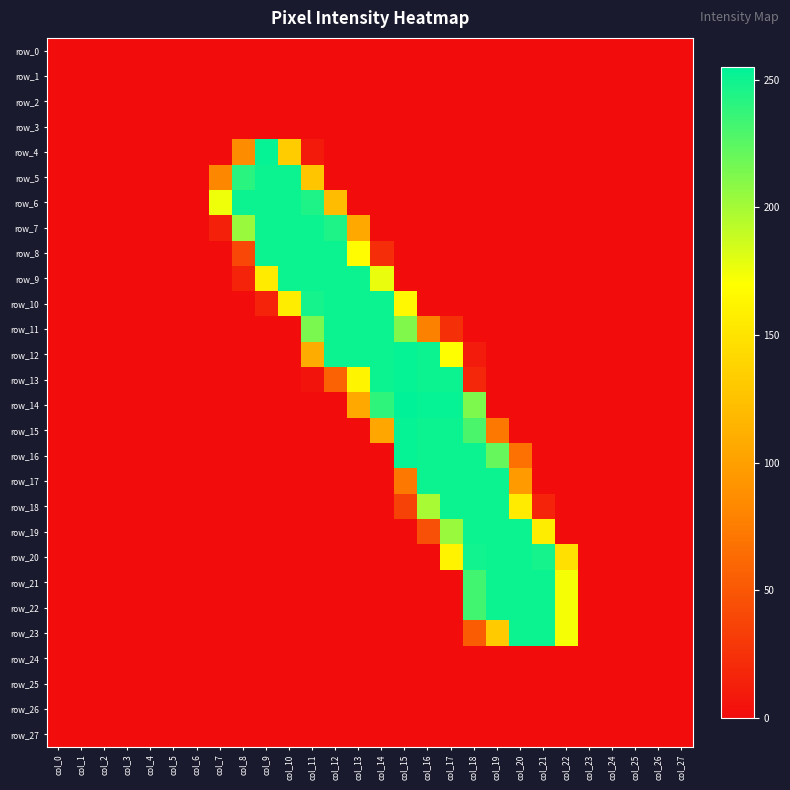

Reading right to left, list all the values displayed in this chart.

row_0: col_27=0	col_26=0	col_25=0	col_24=0	col_23=0	col_22=0	col_21=0	col_20=0	col_19=0	col_18=0	col_17=0	col_16=0	col_15=0	col_14=0	col_13=0	col_12=0	col_11=0	col_10=0	col_9=0	col_8=0	col_7=0	col_6=0	col_5=0	col_4=0	col_3=0	col_2=0	col_1=0	col_0=0
row_1: col_27=0	col_26=0	col_25=0	col_24=0	col_23=0	col_22=0	col_21=0	col_20=0	col_19=0	col_18=0	col_17=0	col_16=0	col_15=0	col_14=0	col_13=0	col_12=0	col_11=0	col_10=0	col_9=0	col_8=0	col_7=0	col_6=0	col_5=0	col_4=0	col_3=0	col_2=0	col_1=0	col_0=0
row_2: col_27=0	col_26=0	col_25=0	col_24=0	col_23=0	col_22=0	col_21=0	col_20=0	col_19=0	col_18=0	col_17=0	col_16=0	col_15=0	col_14=0	col_13=0	col_12=0	col_11=0	col_10=0	col_9=0	col_8=0	col_7=0	col_6=0	col_5=0	col_4=0	col_3=0	col_2=0	col_1=0	col_0=0
row_3: col_27=0	col_26=0	col_25=0	col_24=0	col_23=0	col_22=0	col_21=0	col_20=0	col_19=0	col_18=0	col_17=0	col_16=0	col_15=0	col_14=0	col_13=0	col_12=0	col_11=0	col_10=0	col_9=0	col_8=0	col_7=0	col_6=0	col_5=0	col_4=0	col_3=0	col_2=0	col_1=0	col_0=0
row_4: col_27=0	col_26=0	col_25=0	col_24=0	col_23=0	col_22=0	col_21=0	col_20=0	col_19=0	col_18=0	col_17=0	col_16=0	col_15=0	col_14=0	col_13=0	col_12=0	col_11=9	col_10=132	col_9=253	col_8=85	col_7=0	col_6=0	col_5=0	col_4=0	col_3=0	col_2=0	col_1=0	col_0=0
row_5: col_27=0	col_26=0	col_25=0	col_24=0	col_23=0	col_22=0	col_21=0	col_20=0	col_19=0	col_18=0	col_17=0	col_16=0	col_15=0	col_14=0	col_13=0	col_12=0	col_11=128	col_10=251	col_9=251	col_8=241	col_7=82	col_6=0	col_5=0	col_4=0	col_3=0	col_2=0	col_1=0	col_0=0
row_6: col_27=0	col_26=0	col_25=0	col_24=0	col_23=0	col_22=0	col_21=0	col_20=0	col_19=0	col_18=0	col_17=0	col_16=0	col_15=0	col_14=0	col_13=0	col_12=121	col_11=245	col_10=251	col_9=251	col_8=251	col_7=175	col_6=0	col_5=0	col_4=0	col_3=0	col_2=0	col_1=0	col_0=0
row_7: col_27=0	col_26=0	col_25=0	col_24=0	col_23=0	col_22=0	col_21=0	col_20=0	col_19=0	col_18=0	col_17=0	col_16=0	col_15=0	col_14=0	col_13=107	col_12=245	col_11=251	col_10=251	col_9=251	col_8=204	col_7=13	col_6=0	col_5=0	col_4=0	col_3=0	col_2=0	col_1=0	col_0=0
row_8: col_27=0	col_26=0	col_25=0	col_24=0	col_23=0	col_22=0	col_21=0	col_20=0	col_19=0	col_18=0	col_17=0	col_16=0	col_15=0	col_14=22	col_13=167	col_12=251	col_11=251	col_10=251	col_9=251	col_8=39	col_7=0	col_6=0	col_5=0	col_4=0	col_3=0	col_2=0	col_1=0	col_0=0
row_9: col_27=0	col_26=0	col_25=0	col_24=0	col_23=0	col_22=0	col_21=0	col_20=0	col_19=0	col_18=0	col_17=0	col_16=0	col_15=0	col_14=177	col_13=251	col_12=251	col_11=251	col_10=251	col_9=155	col_8=15	col_7=0	col_6=0	col_5=0	col_4=0	col_3=0	col_2=0	col_1=0	col_0=0
row_10: col_27=0	col_26=0	col_25=0	col_24=0	col_23=0	col_22=0	col_21=0	col_20=0	col_19=0	col_18=0	col_17=0	col_16=0	col_15=165	col_14=251	col_13=251	col_12=251	col_11=248	col_10=157	col_9=15	col_8=0	col_7=0	col_6=0	col_5=0	col_4=0	col_3=0	col_2=0	col_1=0	col_0=0
row_11: col_27=0	col_26=0	col_25=0	col_24=0	col_23=0	col_22=0	col_21=0	col_20=0	col_19=0	col_18=0	col_17=24	col_16=78	col_15=212	col_14=251	col_13=251	col_12=251	col_11=214	col_10=0	col_9=0	col_8=0	col_7=0	col_6=0	col_5=0	col_4=0	col_3=0	col_2=0	col_1=0	col_0=0
row_12: col_27=0	col_26=0	col_25=0	col_24=0	col_23=0	col_22=0	col_21=0	col_20=0	col_19=0	col_18=10	col_17=170	col_16=251	col_15=253	col_14=251	col_13=251	col_12=251	col_11=109	col_10=0	col_9=0	col_8=0	col_7=0	col_6=0	col_5=0	col_4=0	col_3=0	col_2=0	col_1=0	col_0=0
row_13: col_27=0	col_26=0	col_25=0	col_24=0	col_23=0	col_22=0	col_21=0	col_20=0	col_19=0	col_18=18	col_17=251	col_16=251	col_15=253	col_14=251	col_13=162	col_12=57	col_11=5	col_10=0	col_9=0	col_8=0	col_7=0	col_6=0	col_5=0	col_4=0	col_3=0	col_2=0	col_1=0	col_0=0
row_14: col_27=0	col_26=0	col_25=0	col_24=0	col_23=0	col_22=0	col_21=0	col_20=0	col_19=0	col_18=213	col_17=253	col_16=253	col_15=255	col_14=239	col_13=106	col_12=0	col_11=0	col_10=0	col_9=0	col_8=0	col_7=0	col_6=0	col_5=0	col_4=0	col_3=0	col_2=0	col_1=0	col_0=0
row_15: col_27=0	col_26=0	col_25=0	col_24=0	col_23=0	col_22=0	col_21=0	col_20=0	col_19=72	col_18=230	col_17=251	col_16=251	col_15=253	col_14=105	col_13=0	col_12=0	col_11=0	col_10=0	col_9=0	col_8=0	col_7=0	col_6=0	col_5=0	col_4=0	col_3=0	col_2=0	col_1=0	col_0=0
row_16: col_27=0	col_26=0	col_25=0	col_24=0	col_23=0	col_22=0	col_21=0	col_20=67	col_19=221	col_18=251	col_17=251	col_16=251	col_15=253	col_14=0	col_13=0	col_12=0	col_11=0	col_10=0	col_9=0	col_8=0	col_7=0	col_6=0	col_5=0	col_4=0	col_3=0	col_2=0	col_1=0	col_0=0
row_17: col_27=0	col_26=0	col_25=0	col_24=0	col_23=0	col_22=0	col_21=0	col_20=96	col_19=251	col_18=251	col_17=251	col_16=251	col_15=72	col_14=0	col_13=0	col_12=0	col_11=0	col_10=0	col_9=0	col_8=0	col_7=0	col_6=0	col_5=0	col_4=0	col_3=0	col_2=0	col_1=0	col_0=0
row_18: col_27=0	col_26=0	col_25=0	col_24=0	col_23=0	col_22=0	col_21=15	col_20=155	col_19=251	col_18=251	col_17=251	col_16=199	col_15=36	col_14=0	col_13=0	col_12=0	col_11=0	col_10=0	col_9=0	col_8=0	col_7=0	col_6=0	col_5=0	col_4=0	col_3=0	col_2=0	col_1=0	col_0=0
row_19: col_27=0	col_26=0	col_25=0	col_24=0	col_23=0	col_22=0	col_21=157	col_20=251	col_19=251	col_18=251	col_17=204	col_16=45	col_15=0	col_14=0	col_13=0	col_12=0	col_11=0	col_10=0	col_9=0	col_8=0	col_7=0	col_6=0	col_5=0	col_4=0	col_3=0	col_2=0	col_1=0	col_0=0
row_20: col_27=0	col_26=0	col_25=0	col_24=0	col_23=0	col_22=147	col_21=248	col_20=251	col_19=251	col_18=249	col_17=161	col_16=0	col_15=0	col_14=0	col_13=0	col_12=0	col_11=0	col_10=0	col_9=0	col_8=0	col_7=0	col_6=0	col_5=0	col_4=0	col_3=0	col_2=0	col_1=0	col_0=0
row_21: col_27=0	col_26=0	col_25=0	col_24=0	col_23=0	col_22=173	col_21=251	col_20=251	col_19=251	col_18=233	col_17=0	col_16=0	col_15=0	col_14=0	col_13=0	col_12=0	col_11=0	col_10=0	col_9=0	col_8=0	col_7=0	col_6=0	col_5=0	col_4=0	col_3=0	col_2=0	col_1=0	col_0=0
row_22: col_27=0	col_26=0	col_25=0	col_24=0	col_23=0	col_22=173	col_21=251	col_20=251	col_19=251	col_18=233	col_17=0	col_16=0	col_15=0	col_14=0	col_13=0	col_12=0	col_11=0	col_10=0	col_9=0	col_8=0	col_7=0	col_6=0	col_5=0	col_4=0	col_3=0	col_2=0	col_1=0	col_0=0
row_23: col_27=0	col_26=0	col_25=0	col_24=0	col_23=0	col_22=173	col_21=251	col_20=251	col_19=131	col_18=53	col_17=0	col_16=0	col_15=0	col_14=0	col_13=0	col_12=0	col_11=0	col_10=0	col_9=0	col_8=0	col_7=0	col_6=0	col_5=0	col_4=0	col_3=0	col_2=0	col_1=0	col_0=0
row_24: col_27=0	col_26=0	col_25=0	col_24=0	col_23=0	col_22=0	col_21=0	col_20=0	col_19=0	col_18=0	col_17=0	col_16=0	col_15=0	col_14=0	col_13=0	col_12=0	col_11=0	col_10=0	col_9=0	col_8=0	col_7=0	col_6=0	col_5=0	col_4=0	col_3=0	col_2=0	col_1=0	col_0=0
row_25: col_27=0	col_26=0	col_25=0	col_24=0	col_23=0	col_22=0	col_21=0	col_20=0	col_19=0	col_18=0	col_17=0	col_16=0	col_15=0	col_14=0	col_13=0	col_12=0	col_11=0	col_10=0	col_9=0	col_8=0	col_7=0	col_6=0	col_5=0	col_4=0	col_3=0	col_2=0	col_1=0	col_0=0
row_26: col_27=0	col_26=0	col_25=0	col_24=0	col_23=0	col_22=0	col_21=0	col_20=0	col_19=0	col_18=0	col_17=0	col_16=0	col_15=0	col_14=0	col_13=0	col_12=0	col_11=0	col_10=0	col_9=0	col_8=0	col_7=0	col_6=0	col_5=0	col_4=0	col_3=0	col_2=0	col_1=0	col_0=0
row_27: col_27=0	col_26=0	col_25=0	col_24=0	col_23=0	col_22=0	col_21=0	col_20=0	col_19=0	col_18=0	col_17=0	col_16=0	col_15=0	col_14=0	col_13=0	col_12=0	col_11=0	col_10=0	col_9=0	col_8=0	col_7=0	col_6=0	col_5=0	col_4=0	col_3=0	col_2=0	col_1=0	col_0=0